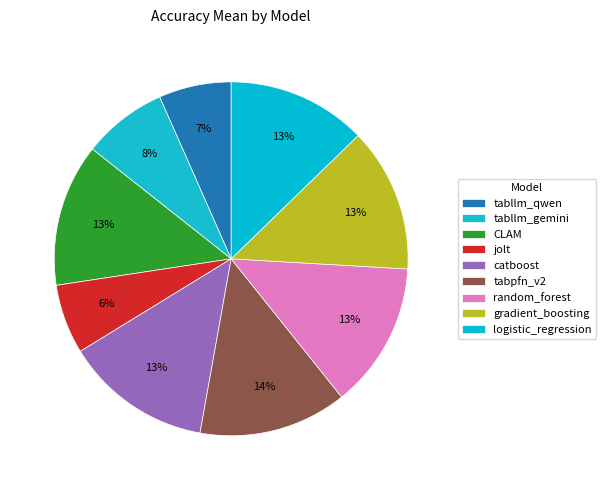

To the nearest percent, what portion does gradient_boosting represent?

13%